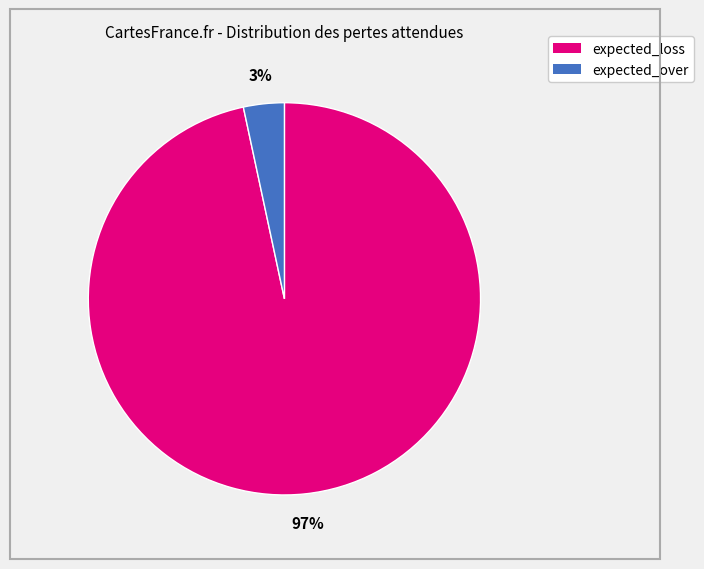

Does any single category account for the majority?

Yes